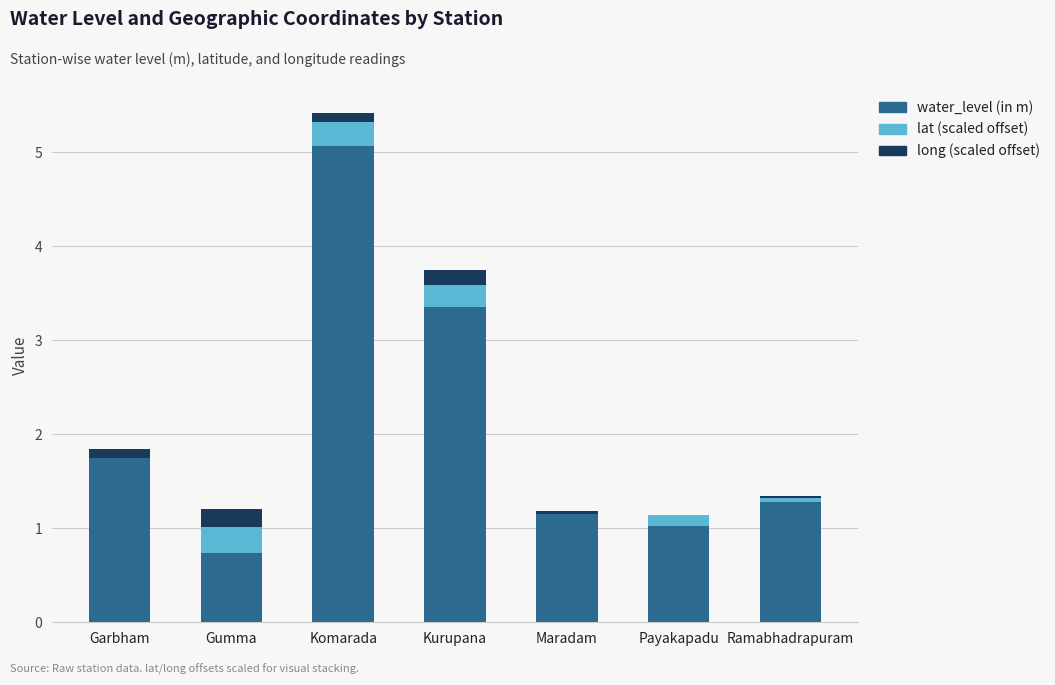

At which category is the sum across all series the highest?

Komarada